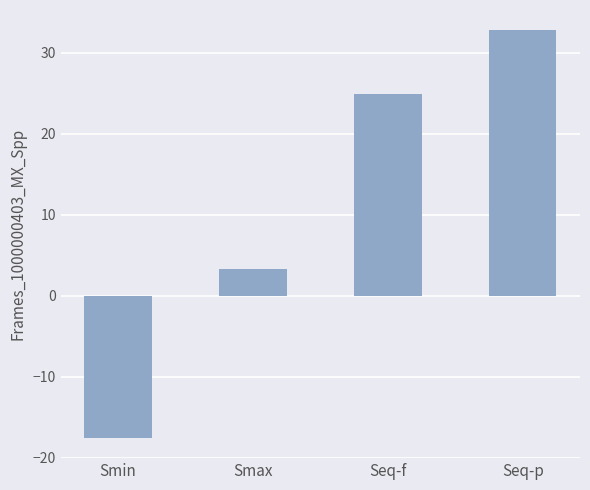

Reading left to right, transcribe all the data shown in this chart.

Smin=-17.5	Smax=3.3	Seq-f=24.9	Seq-p=32.8